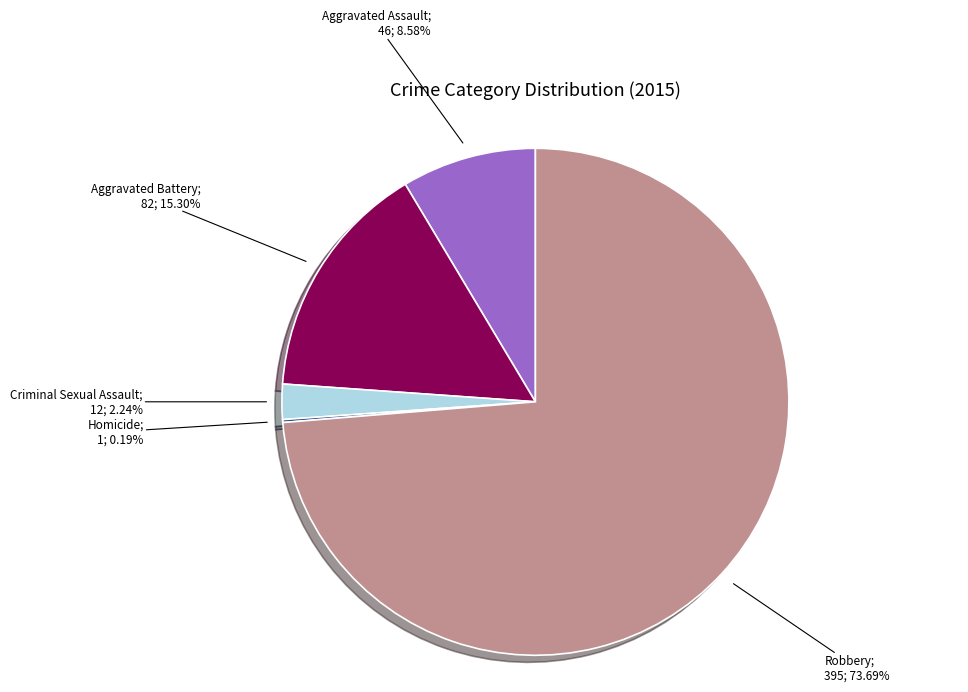

Is there any slice that represents more than half of the pie?

Yes